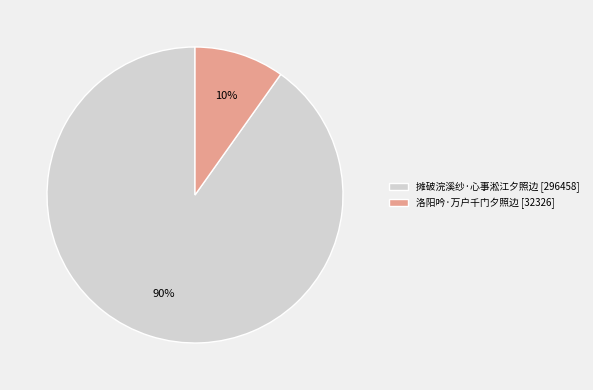

Combined, do 洛阳吟·万户千门夕照边 and 摊破浣溪纱·心事淞江夕照边 account for over 50%?

Yes